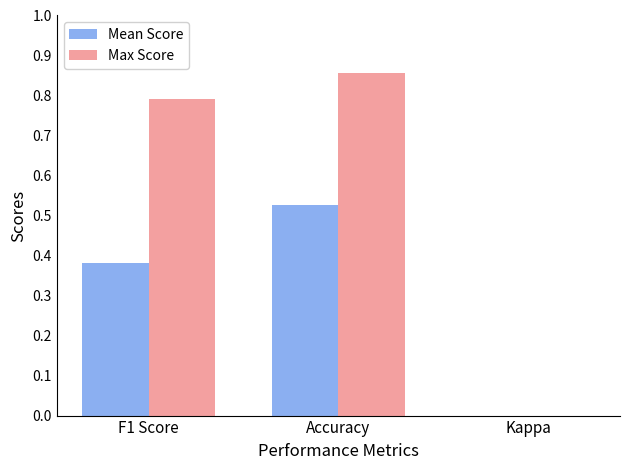

Is it true that Max Score equals 0.8 at F1 Score?

True